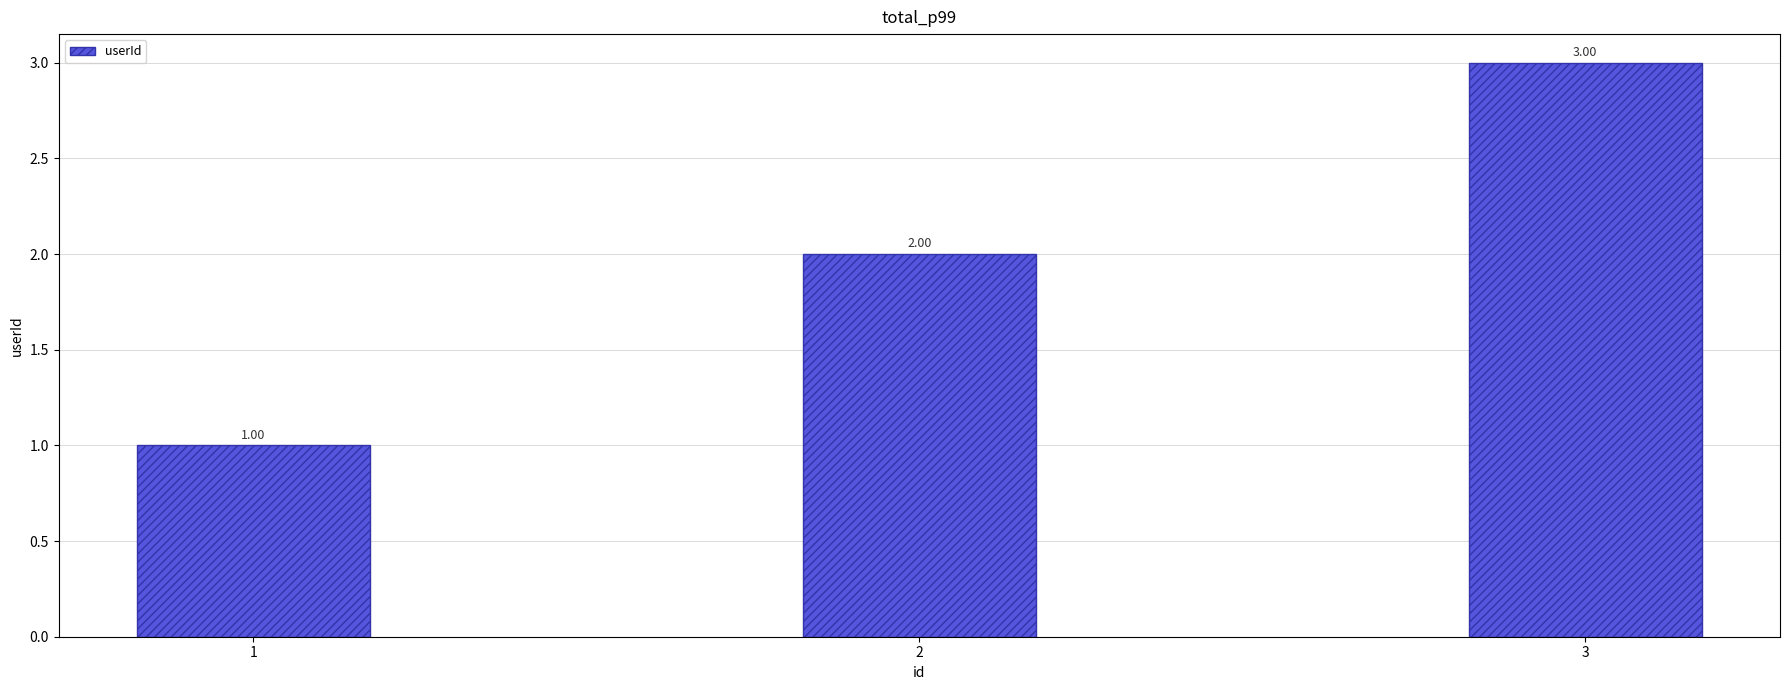

What is the ratio of the value at 1 to the value at 3?

0.3